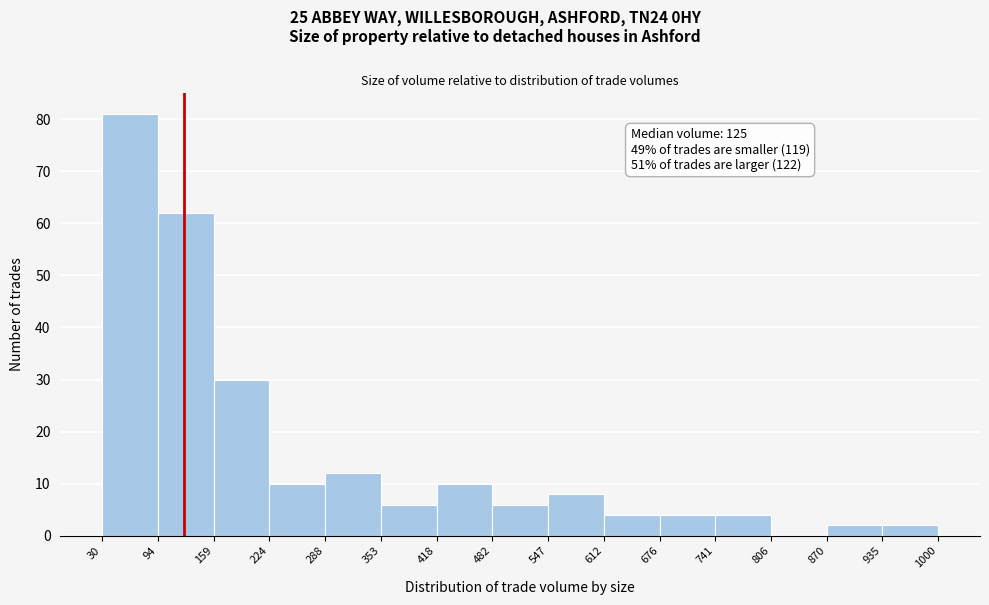

Which range on the x-axis has the tallest bar?

30 to 94